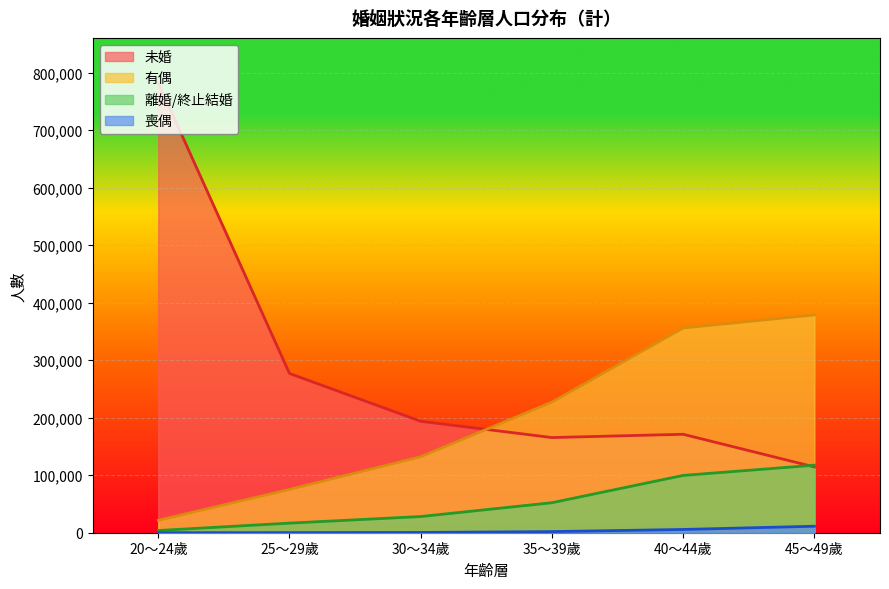

Between 35～39歲 and 45～49歲, which series saw the biggest shift?

有偶